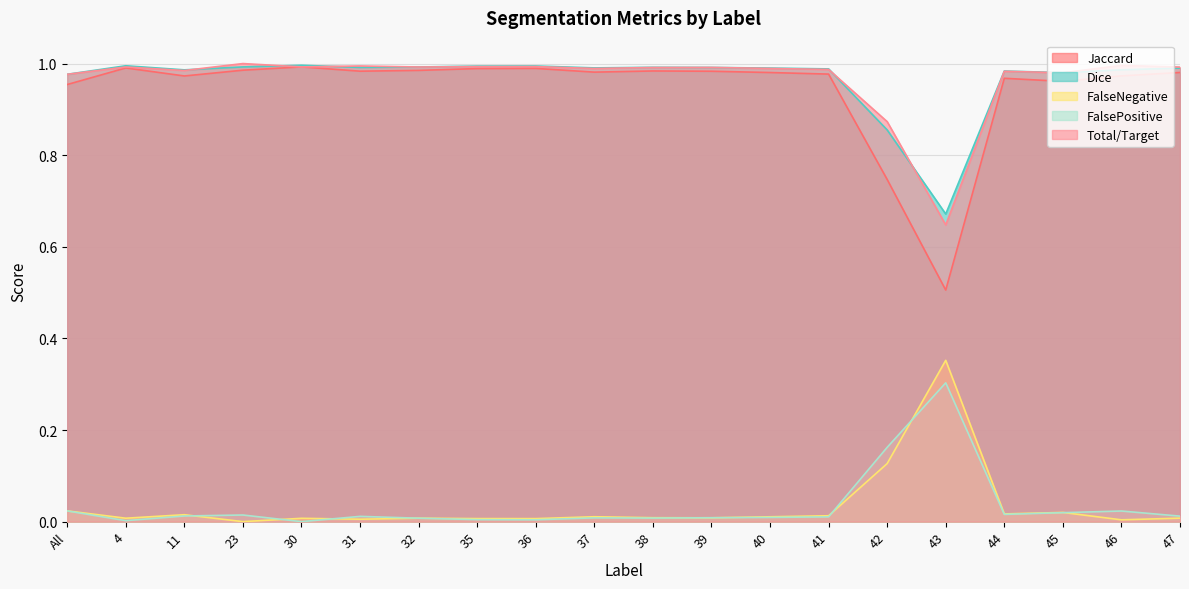

How many lines are shown in the chart?

5